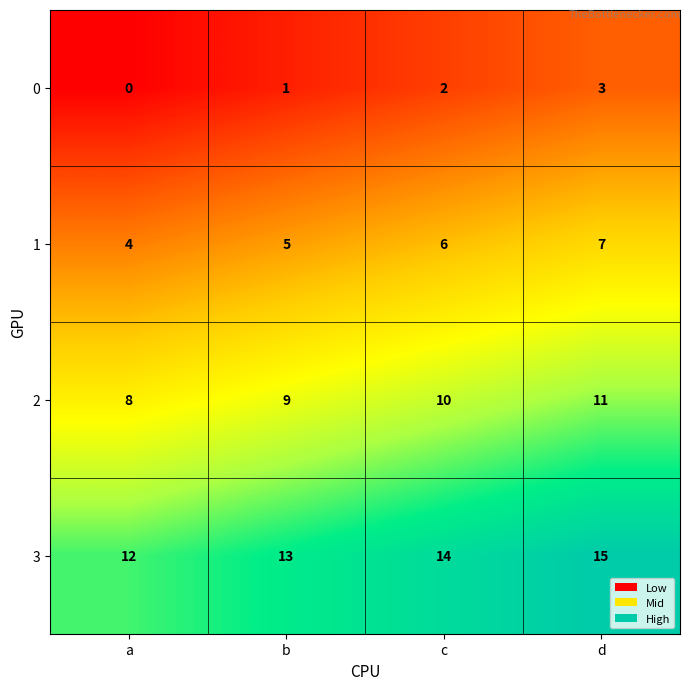

Reading left to right, extract all data points from this chart.

0: a=0	b=1	c=2	d=3
1: a=4	b=5	c=6	d=7
2: a=8	b=9	c=10	d=11
3: a=12	b=13	c=14	d=15